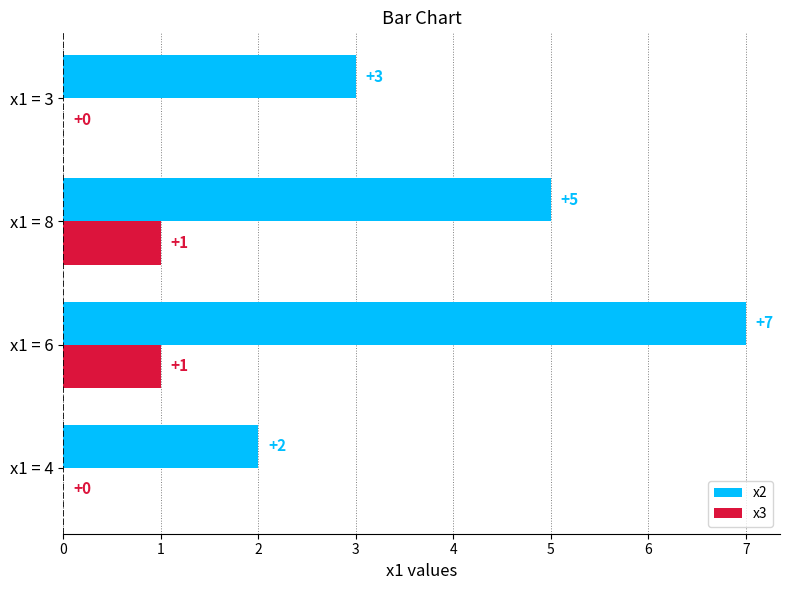

What is the sum of the x2 values at x1 = 8 and x1 = 6?

12